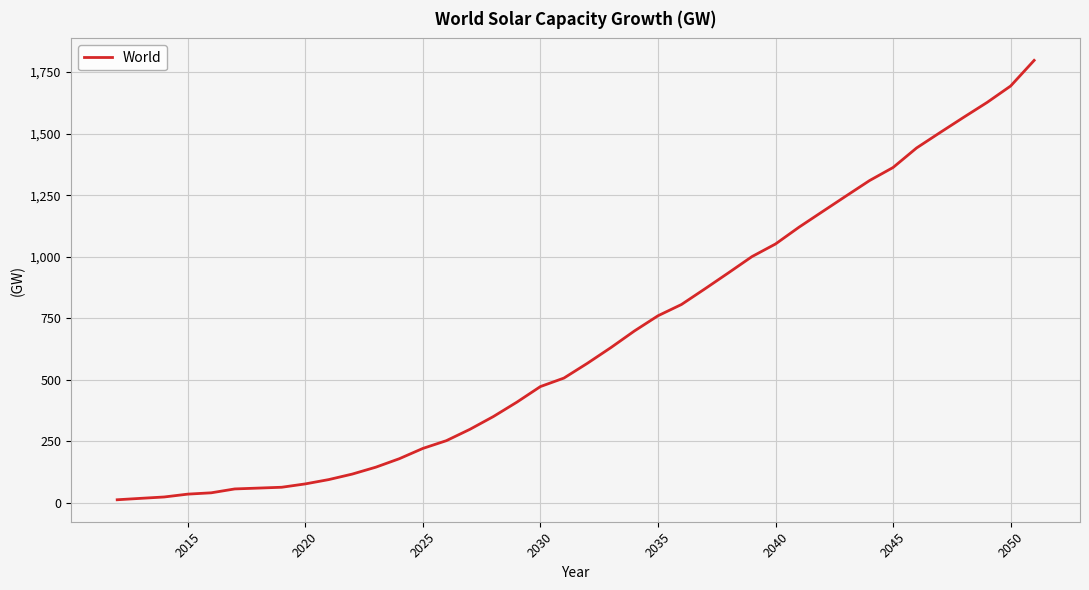

What is the difference between the maximum and minimum values?

1783.9